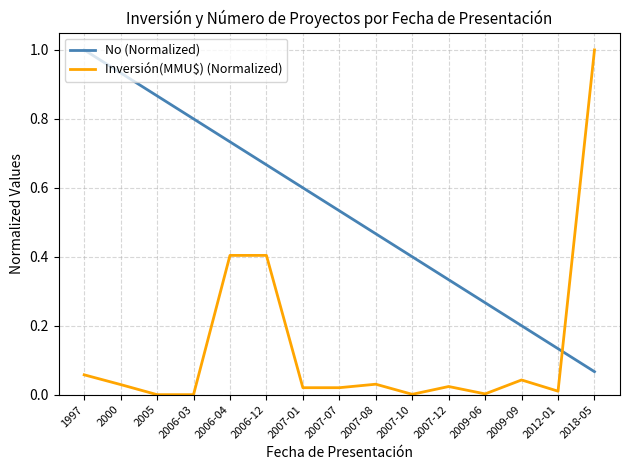

Which series ends up on top after the final intersection of No (Normalized) and Inversión(MMU$) (Normalized)?

Inversión(MMU$) (Normalized)